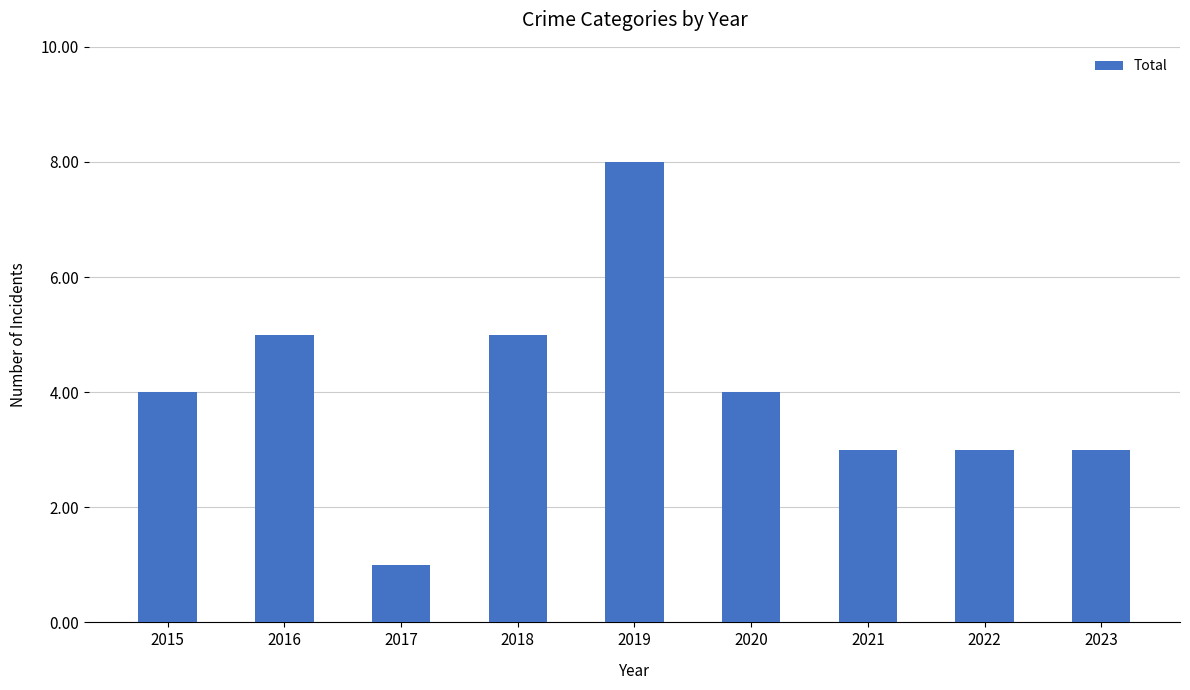

Approximately how many times larger is the value at 2016 compared to 2021?

1.7